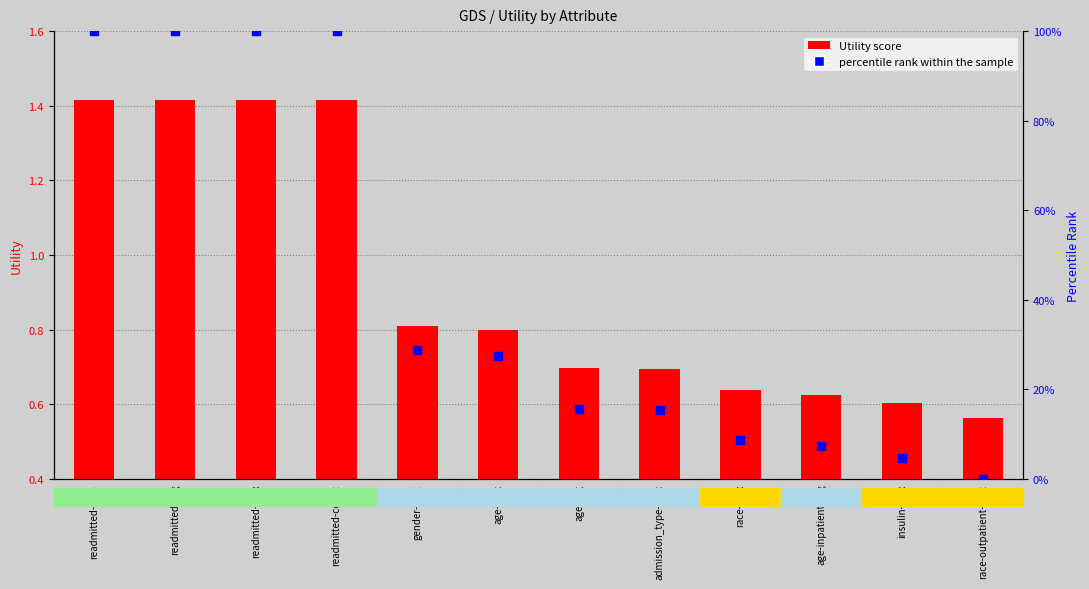

At which category is the sum across all series the highest?

readmitted-sum